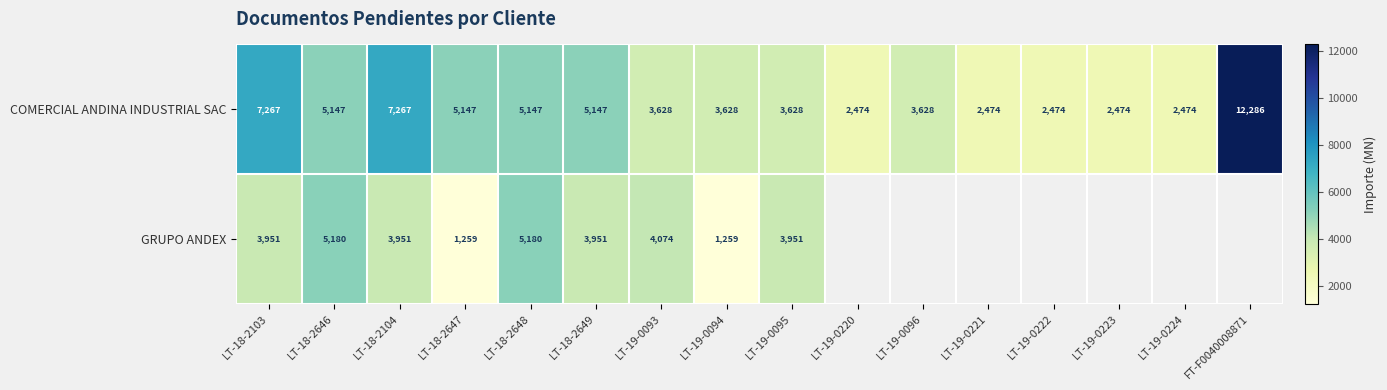

Rank the series at LT-18-2649 from highest to lowest value.

COMERCIAL ANDINA INDUSTRIAL SAC, GRUPO ANDEX